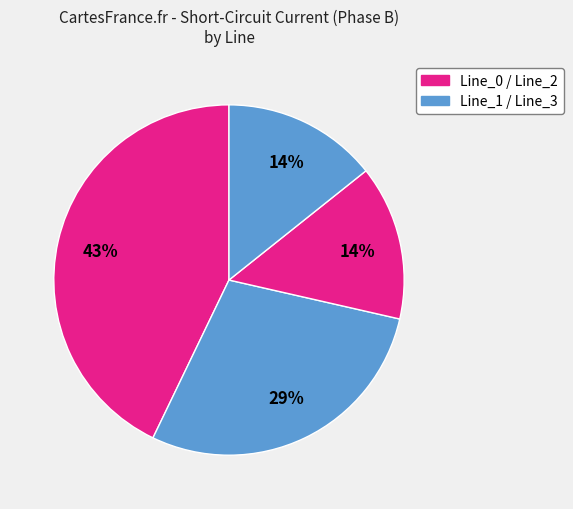

How many slices are in this pie chart?

4